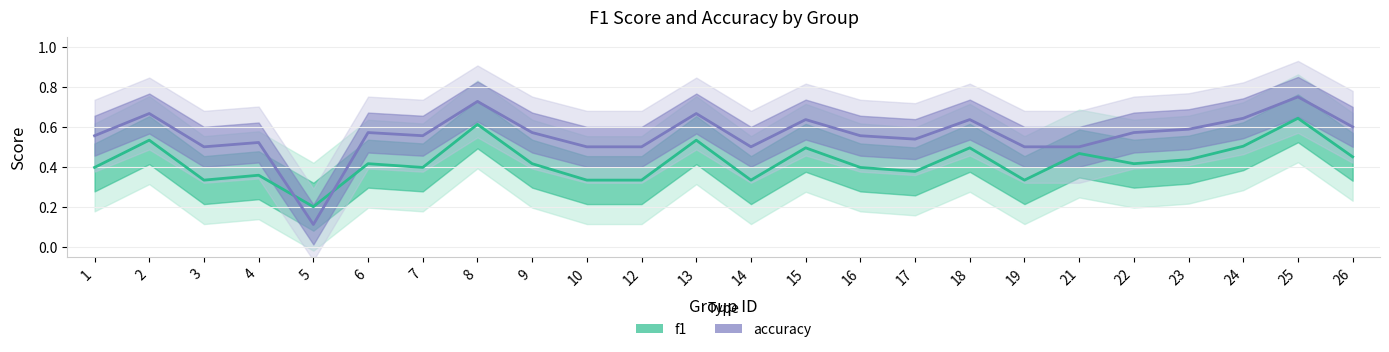

Between which two adjacent categories do f1 and accuracy first intersect?

4 and 5